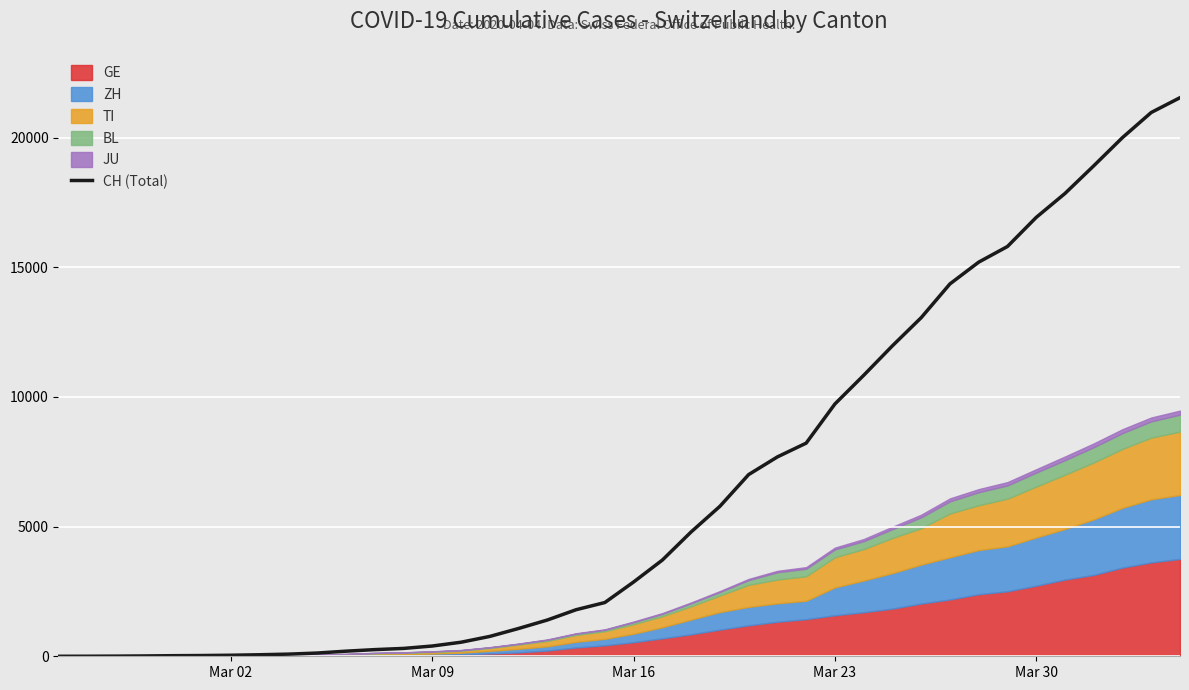

What is the value of the 30th point from the left?

11970